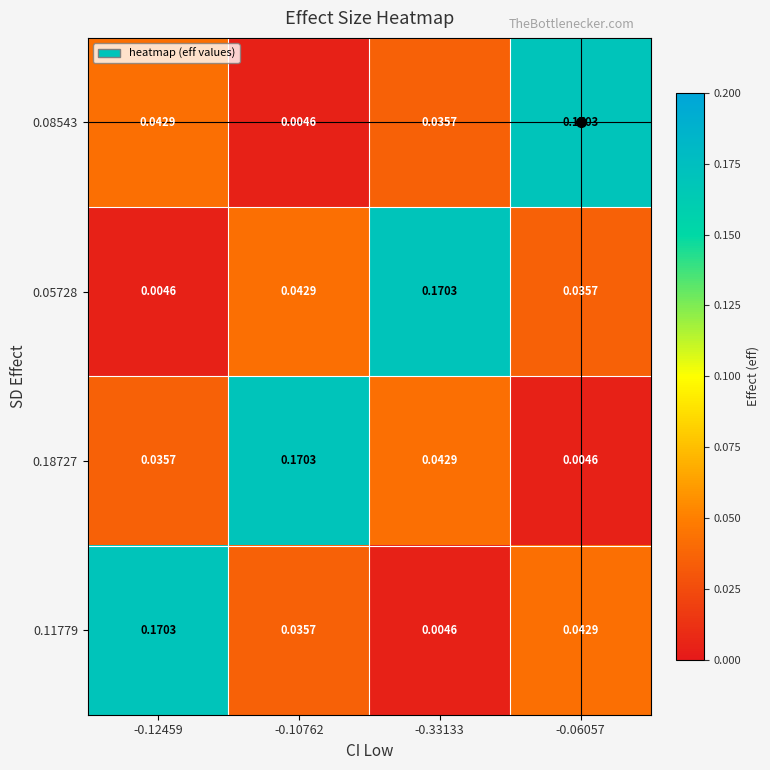

Is the value of 0.08543 at -0.10762 greater than the value of 0.11779 at -0.06057?

No